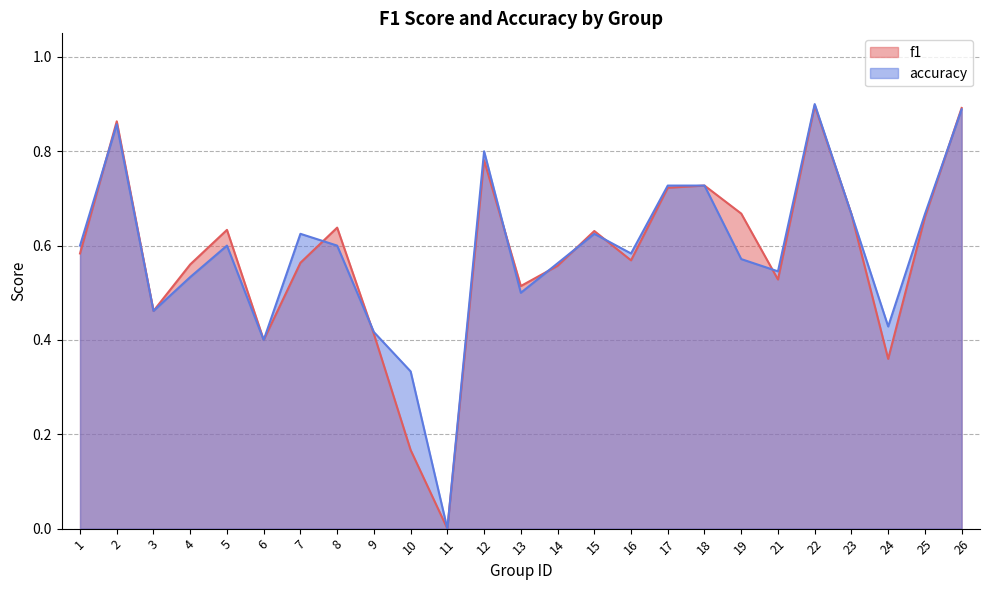

Which series ends up on top after the final intersection of f1 and accuracy?

f1